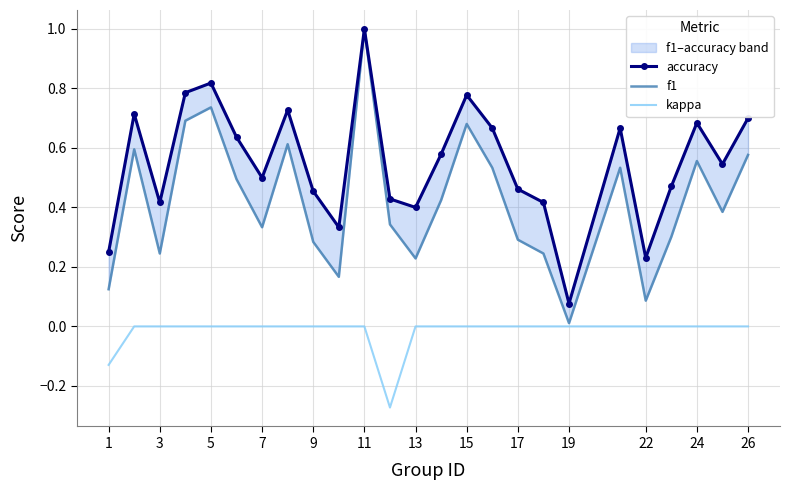

The kappa series shows 0.0 at 17. True or false?

True